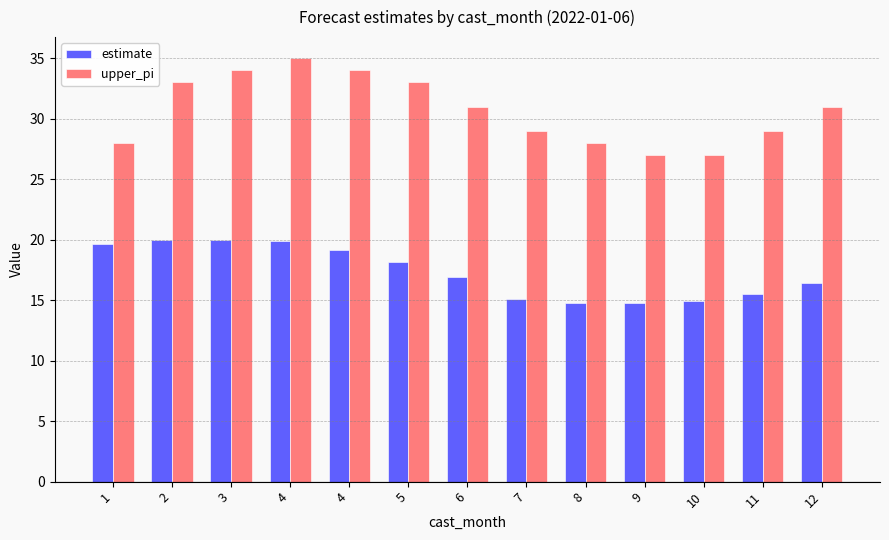

Reading left to right, transcribe all the data shown in this chart.

estimate: 19.7	20.0	20.0	19.9	19.2	18.2	16.9	15.1	14.8	14.7	15.0	15.5	16.4
upper_pi: 28.0	33.0	34.0	35.0	34.0	33.0	31.0	29.0	28.0	27.0	27.0	29.0	31.0